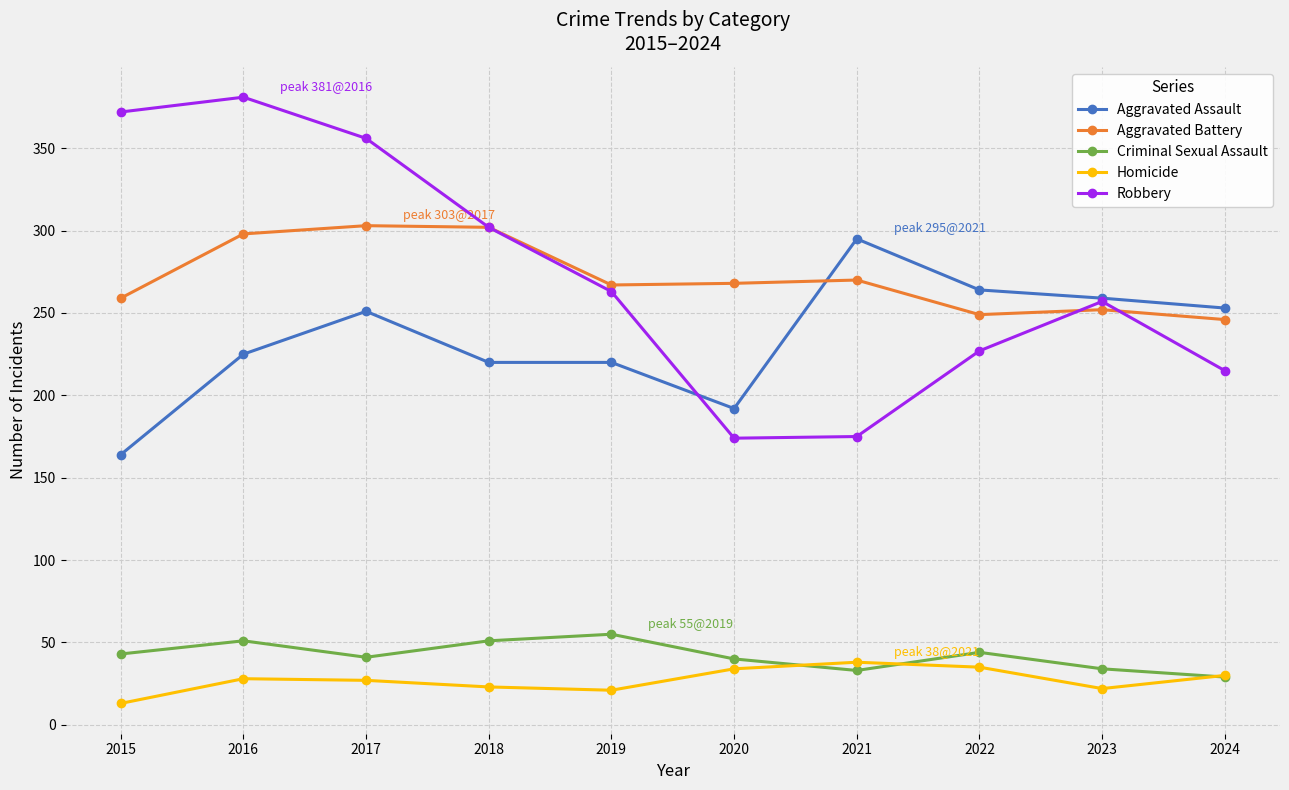

True or false: Aggravated Assault and Criminal Sexual Assault intersect in this chart.

False